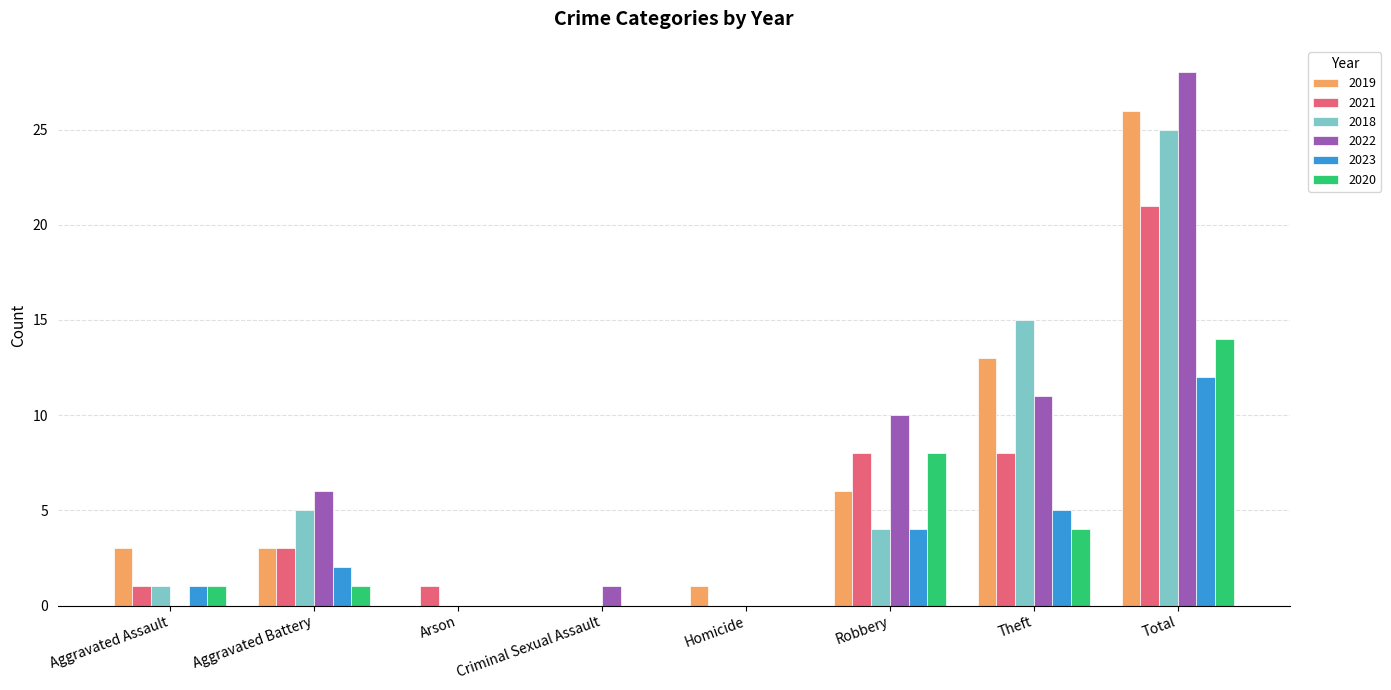

At which label is 2022 closest to 14?

Theft